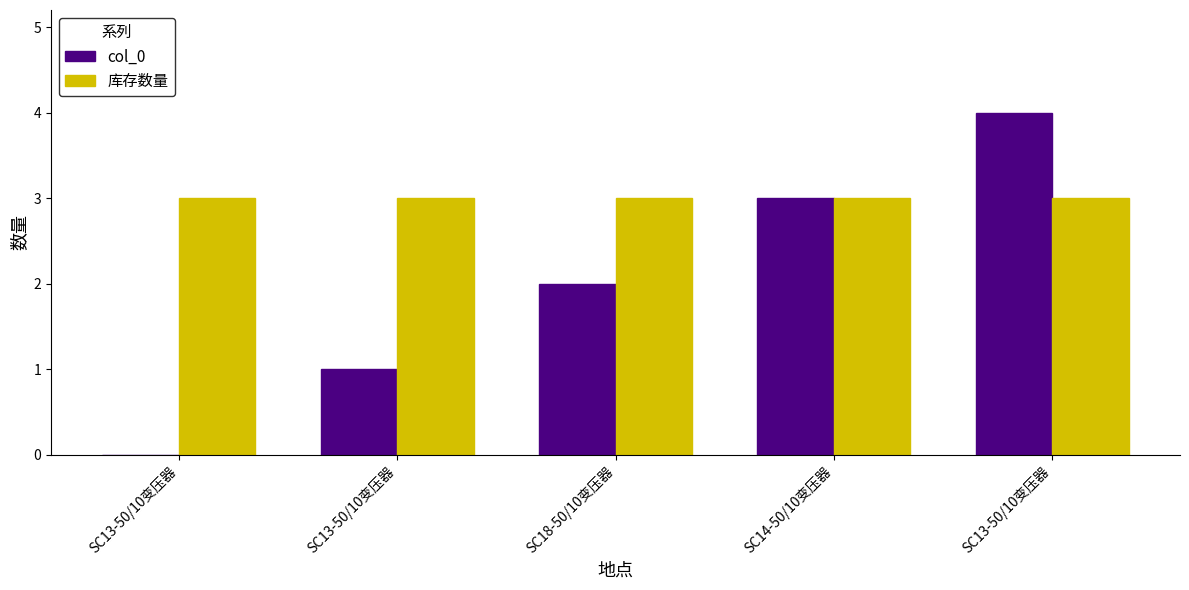

What is the difference between the col_0 values at SC14-50/10变压器 and SC18-50/10变压器?

1